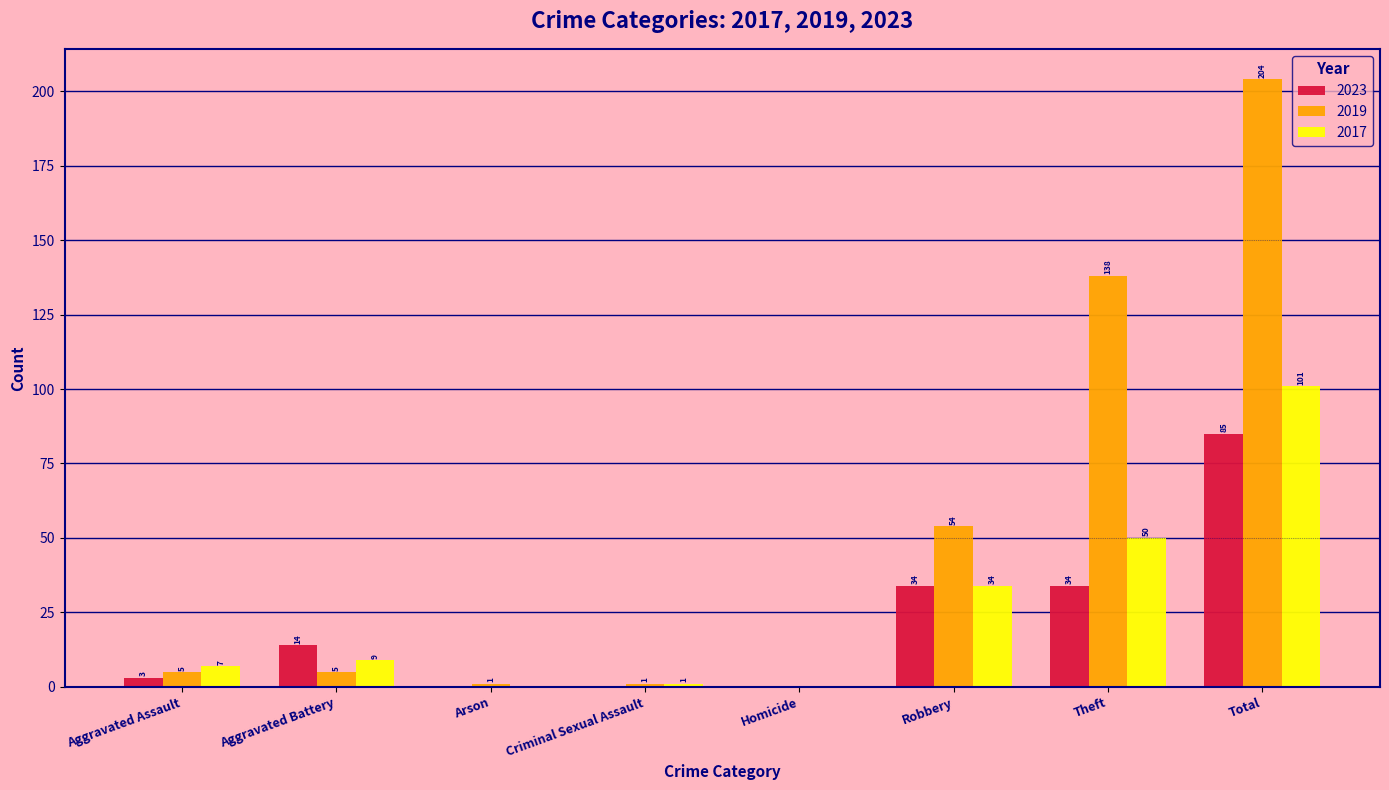

At which category is the sum across all series the highest?

Total